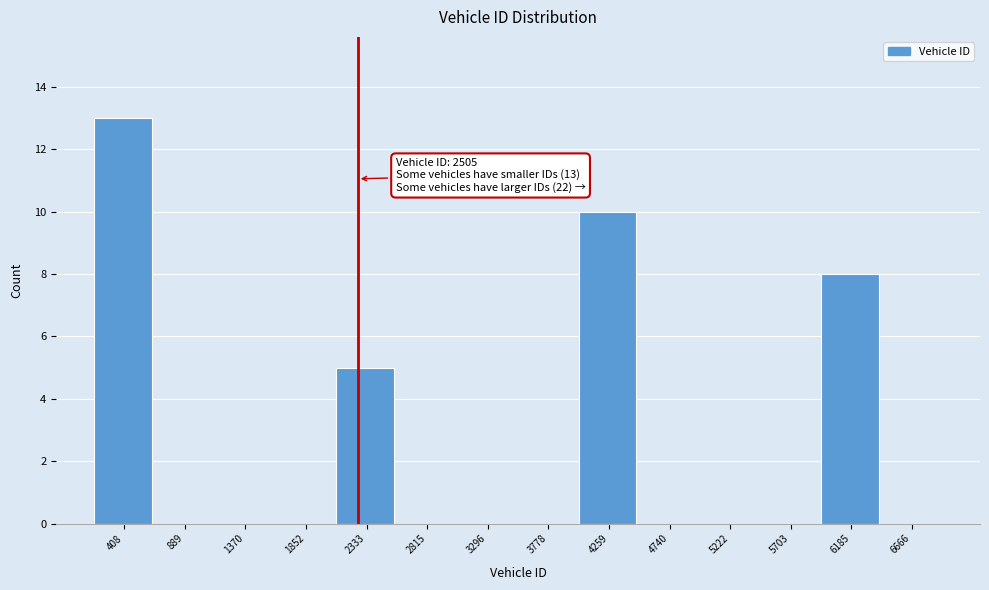

Reading left to right, list all the values displayed in this chart.

408=13	889=0	1370=0	1852=0	2333=5	2815=0	3296=0	3778=0	4259=10	4740=0	5222=0	5703=0	6185=8	6666=0